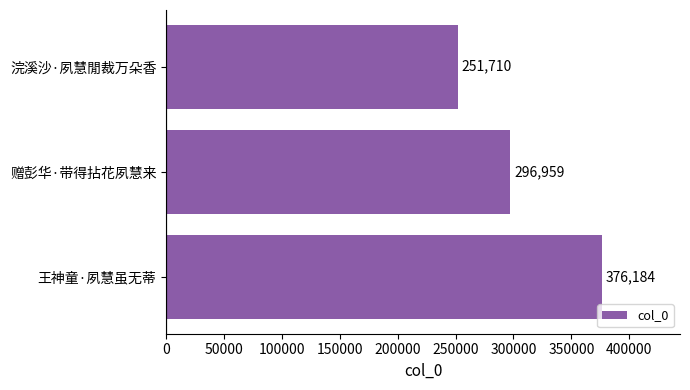

List the labels in order of value, largest first.

王神童·夙慧虽无蒂, 赠彭华·带得拈花夙慧来, 浣溪沙·夙慧閒裁万朵香